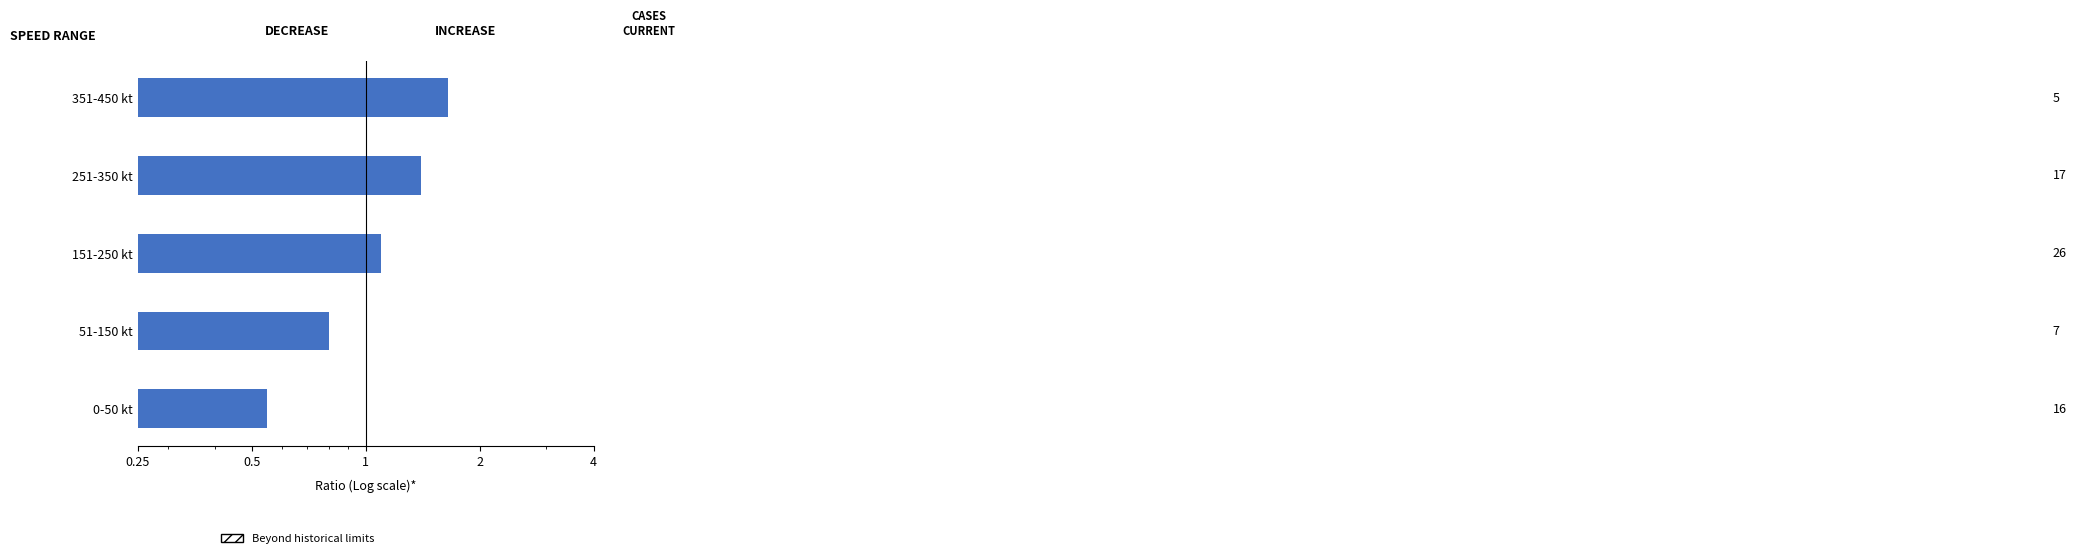

The chart shows a value of 0.8 at 51-150 kt. True or false?

True